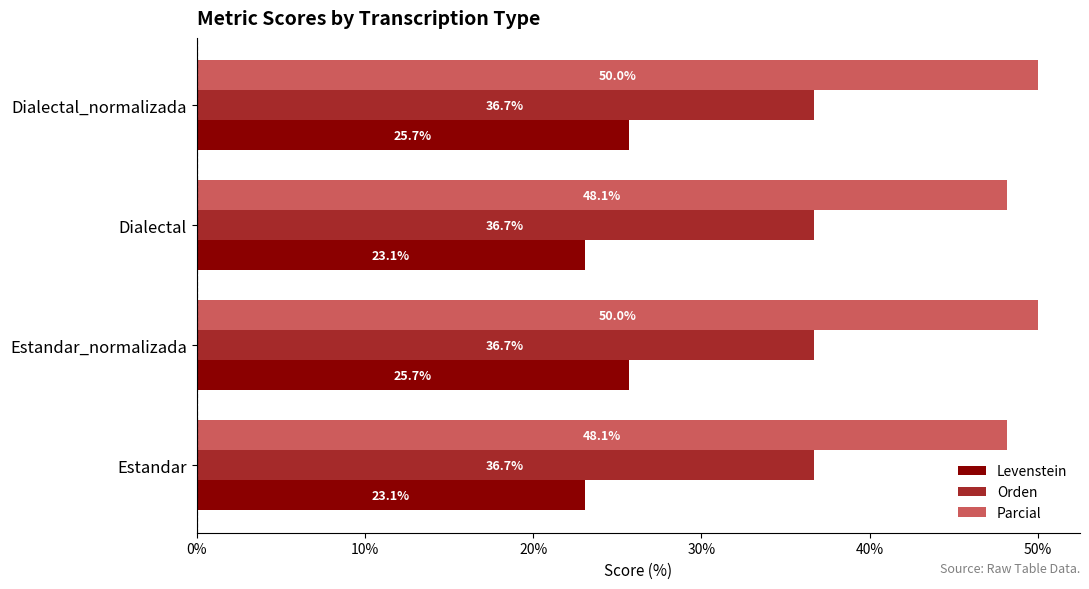

What is the approximate value of Levenstein at Dialectal?

23.1